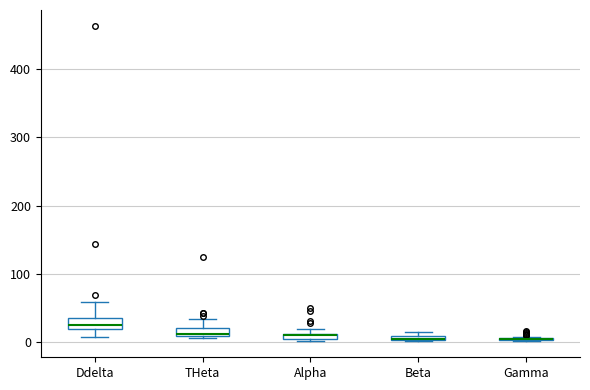

Where is the upper edge of the box for Alpha on the y-axis? The values are not printed on the chart, so give them approximately, as read against the axis.

10